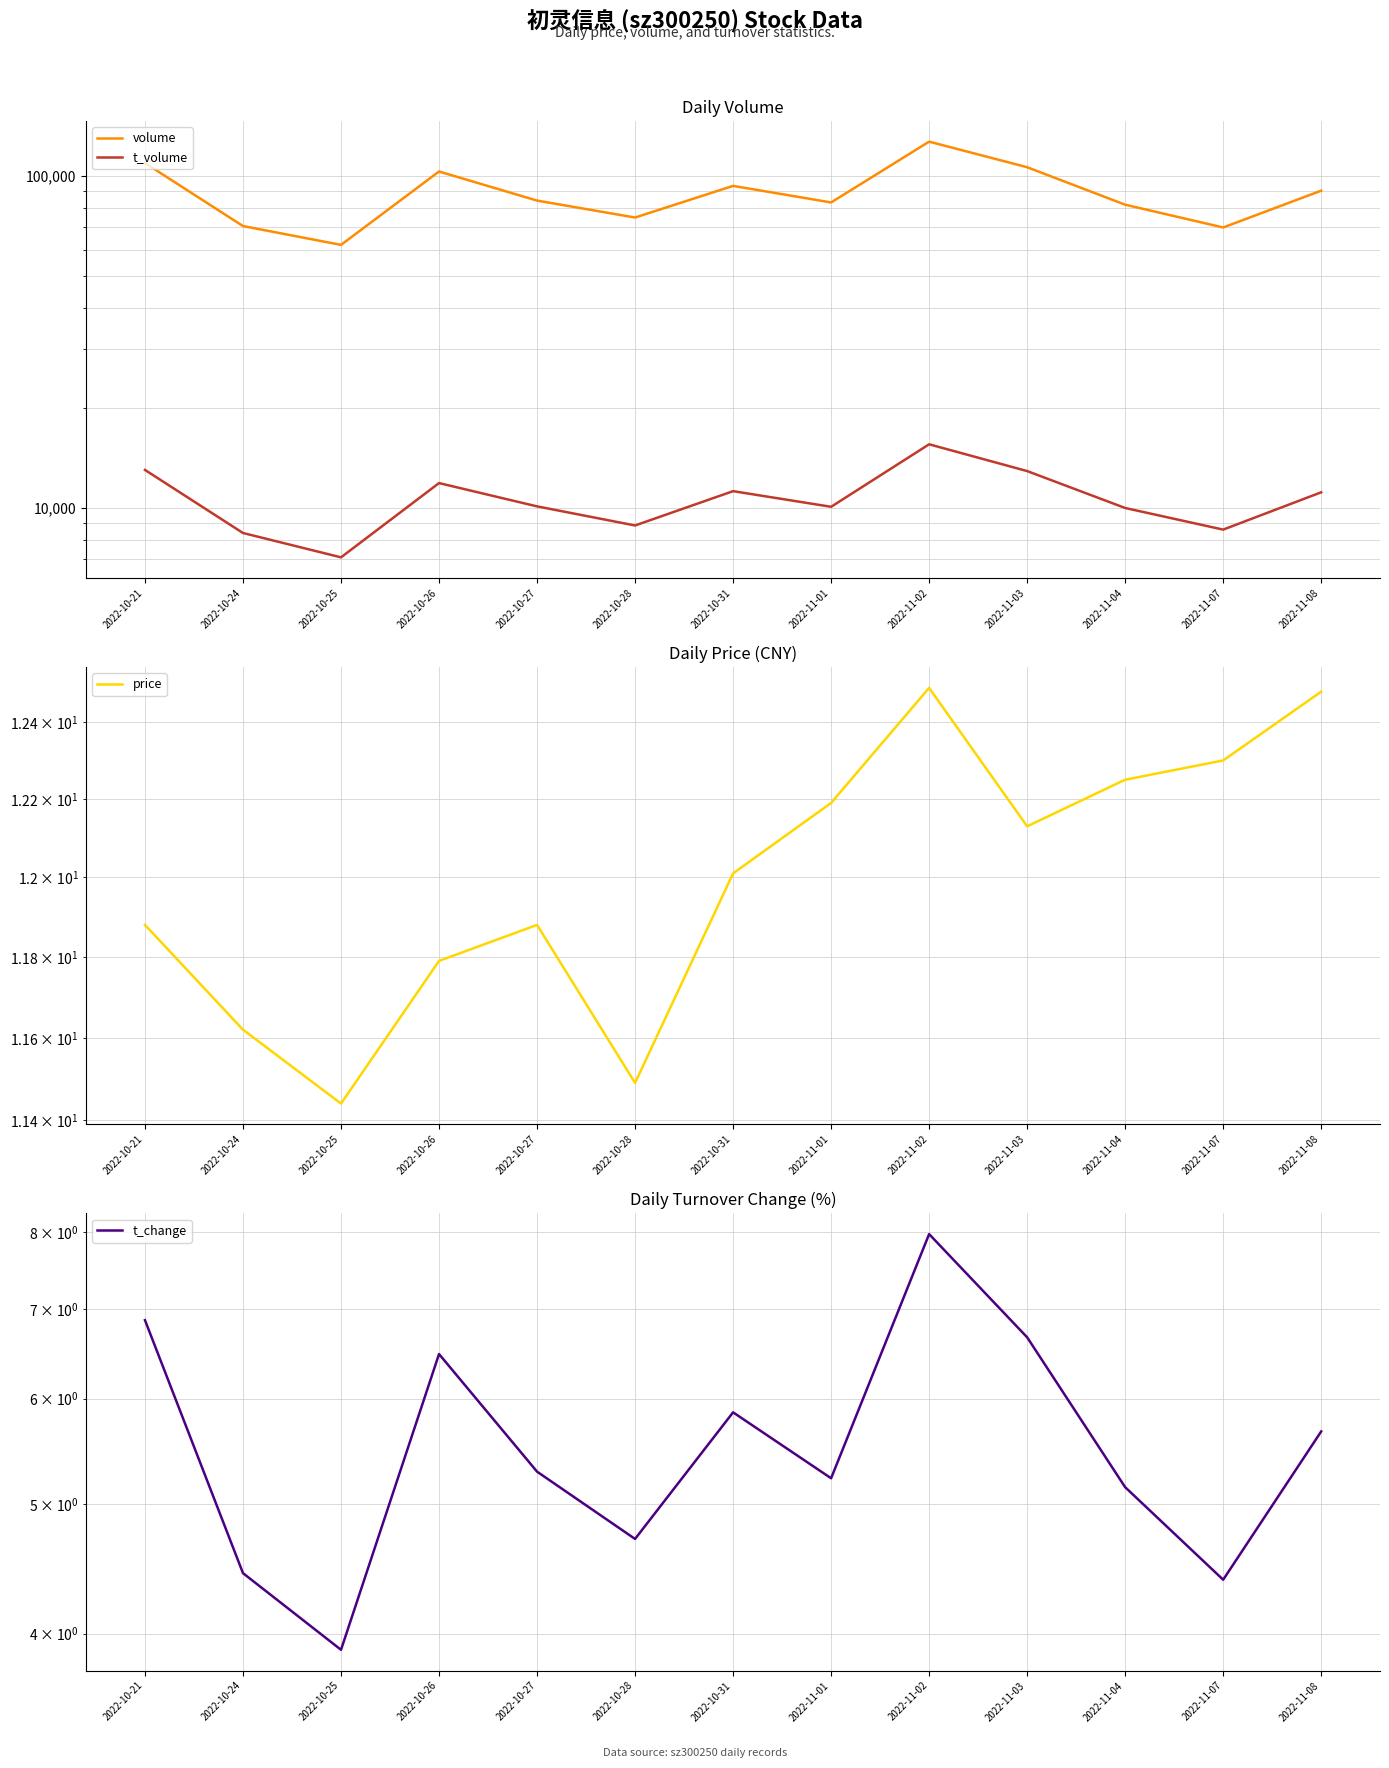

Does the chart display data point markers on the line(s)?

No